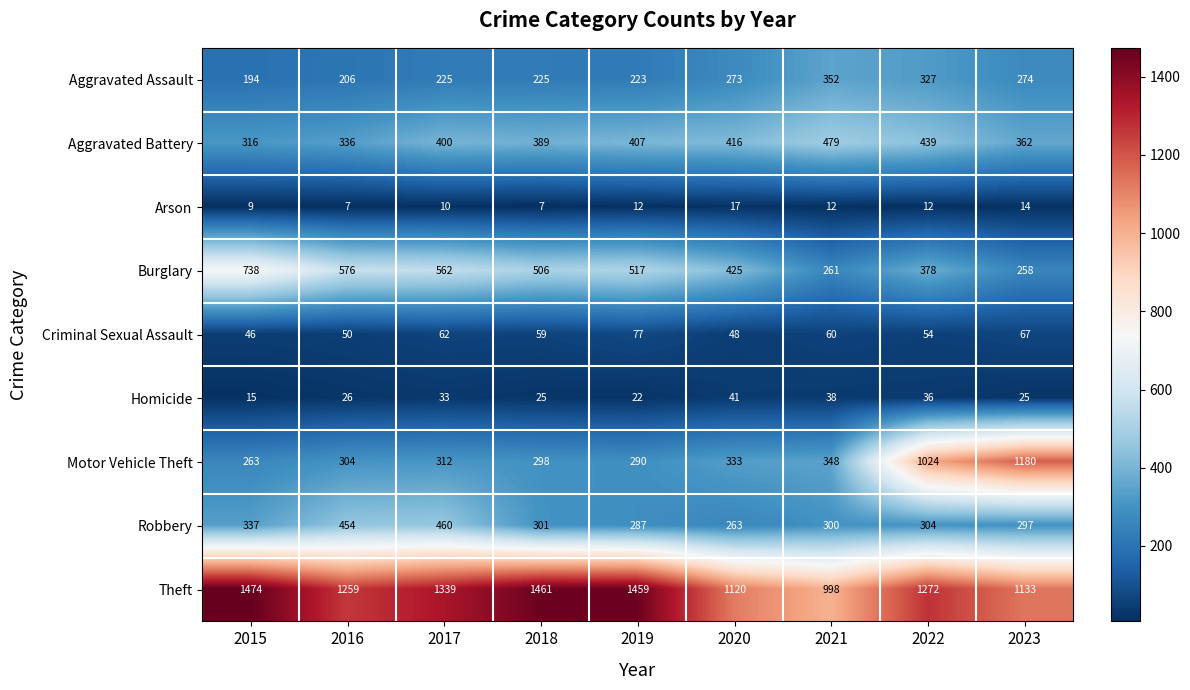

At which label does Criminal Sexual Assault first exceed 59?

2017